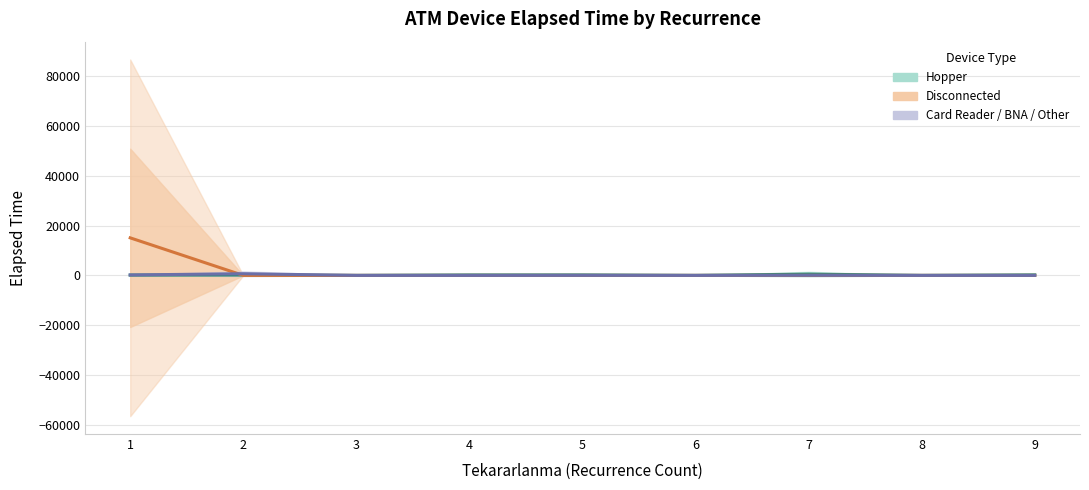

The Card Reader / BNA / Other series shows 175.0 at 1. True or false?

True